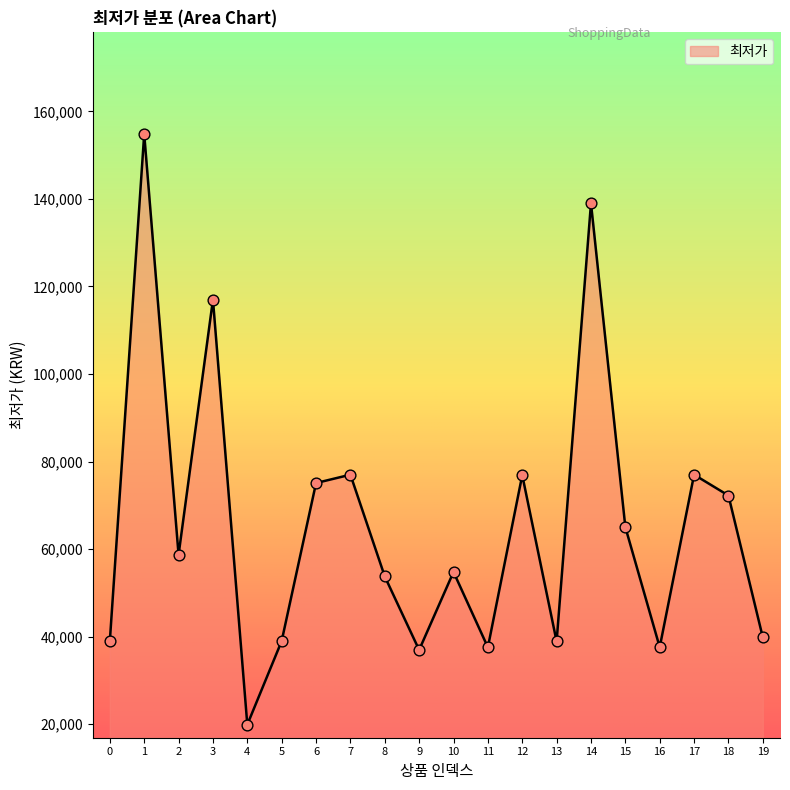

What is the ratio of the value at 2 to the value at 19?

1.5